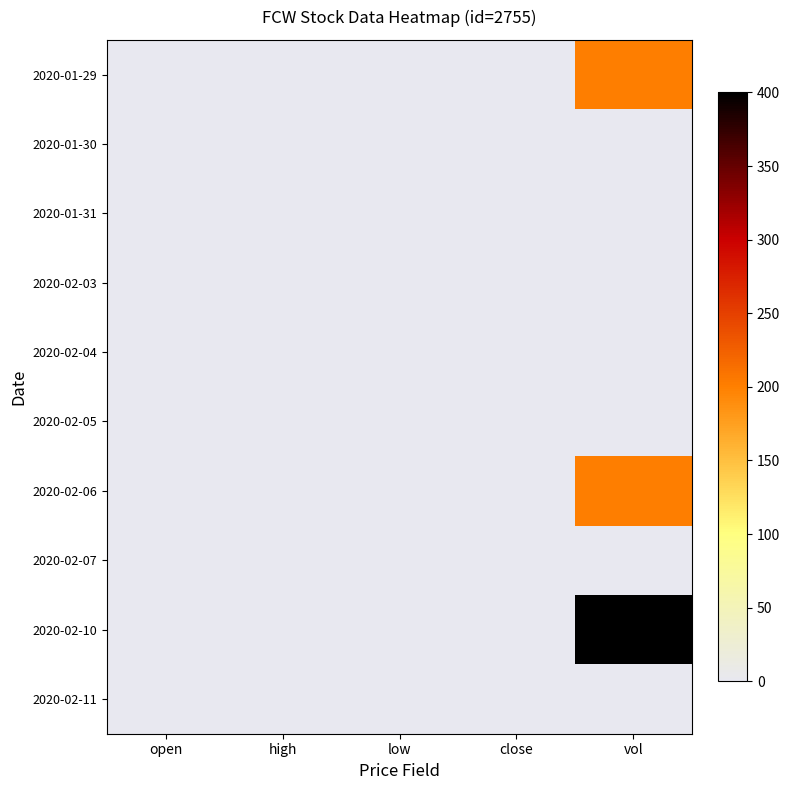

Which category has the lowest value across all series?

vol